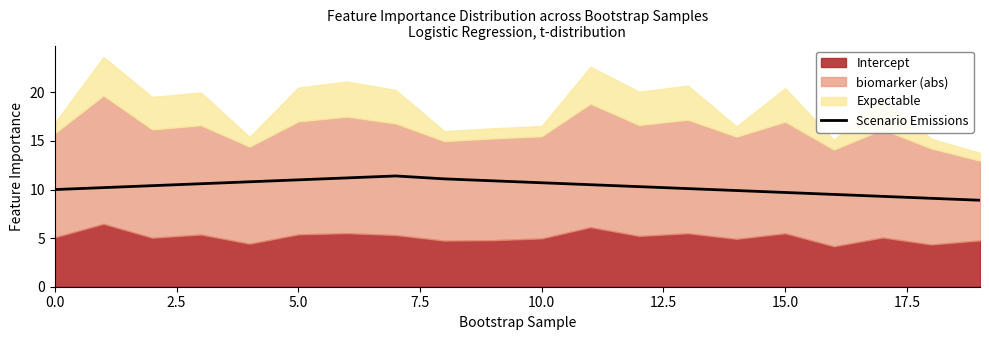

What is the ratio of the value at 16 to the value at 19?

1.1